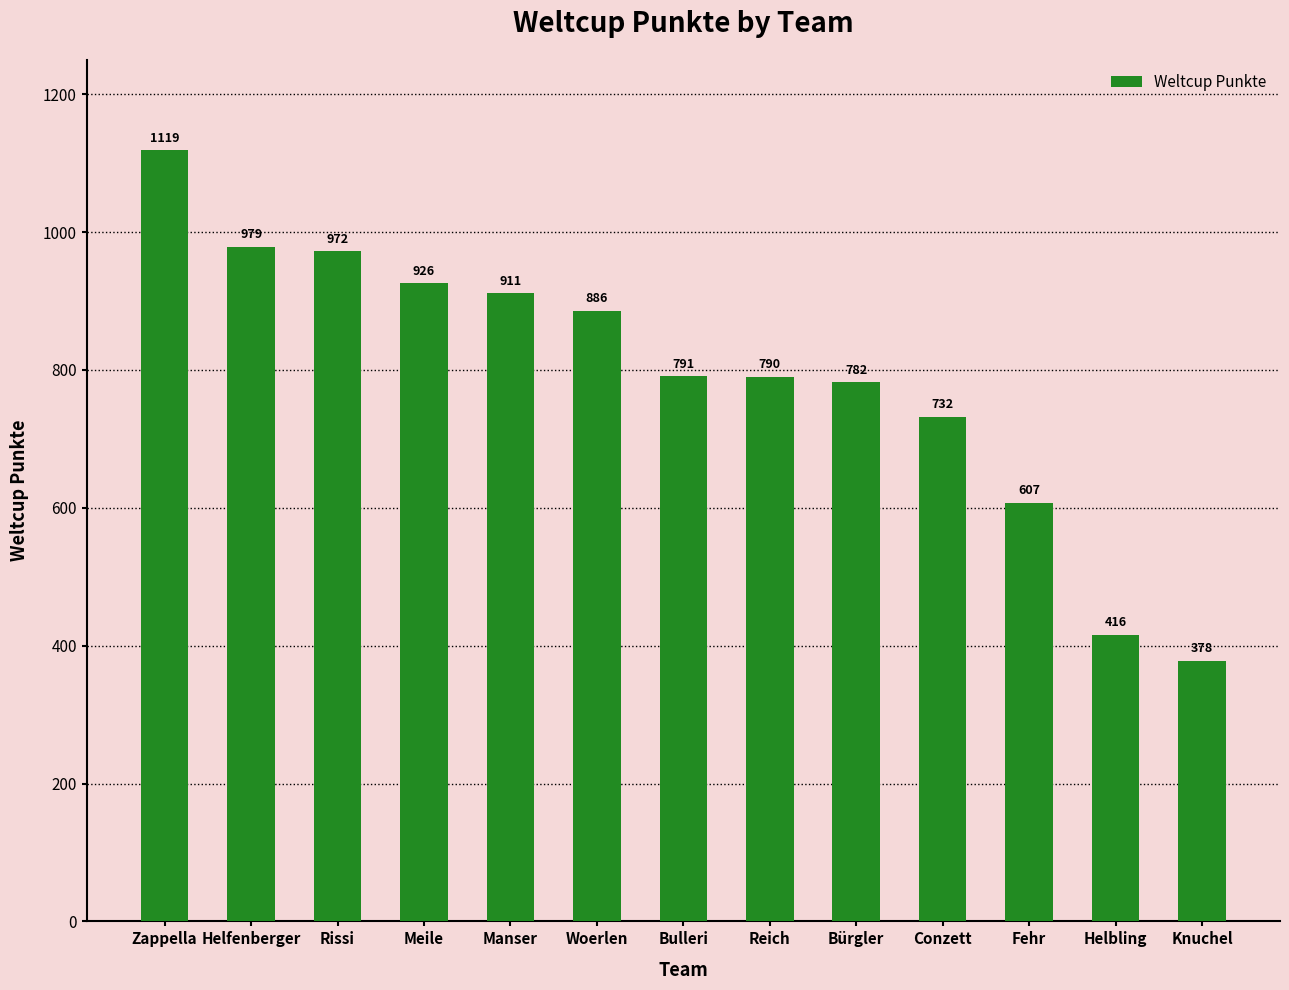

At which category does the chart reach its peak across all series?

Zappella